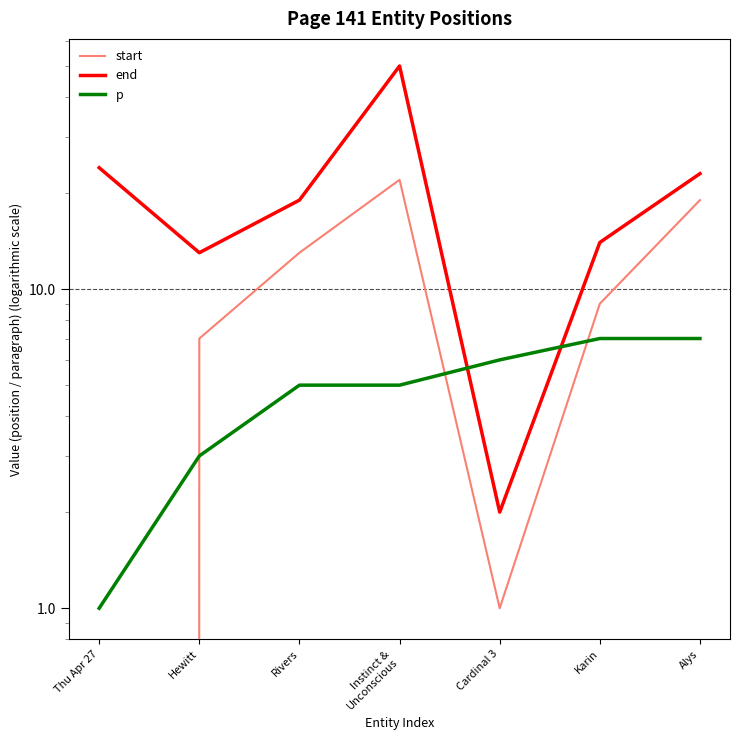

Which category has the lowest value in the p series?

Thu Apr 27